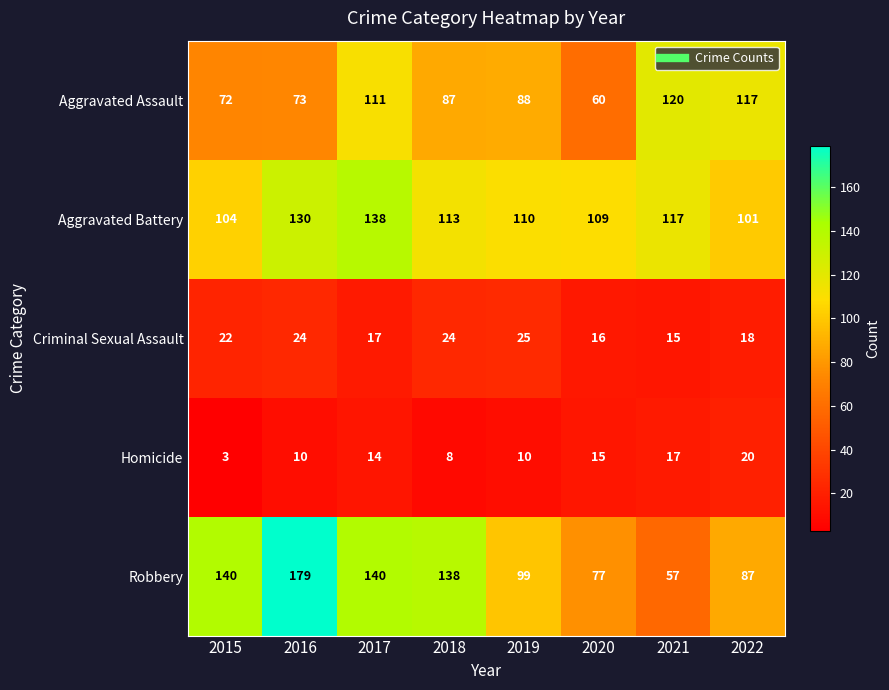

How many distinct data groups are displayed?

5